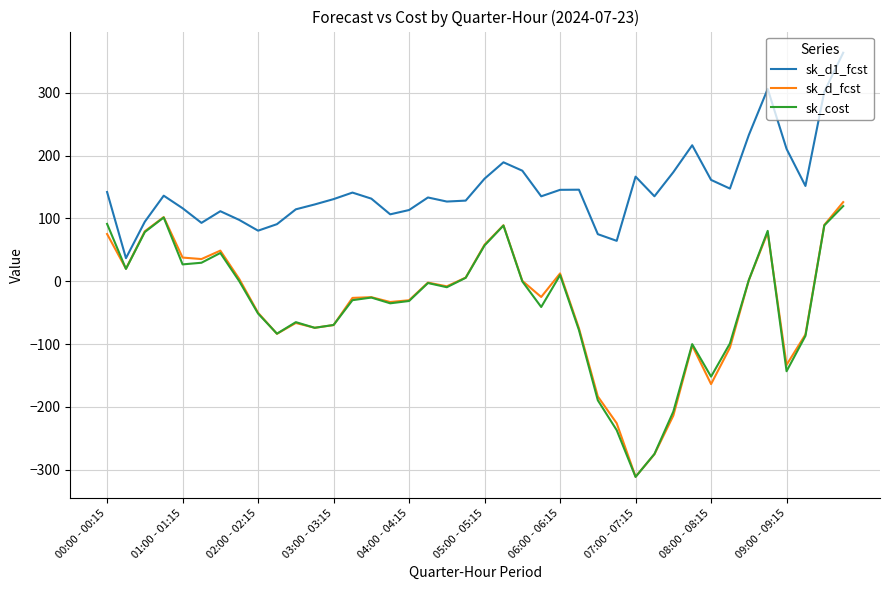

How many values in the sk_d1_fcst series are below 135?

19